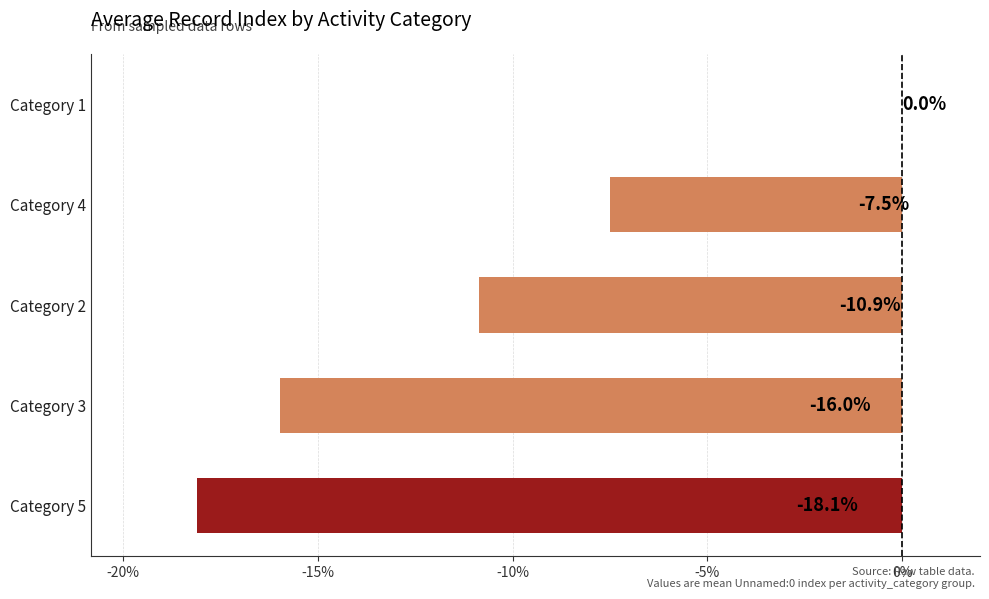

At which label is the value closest to -9?

Category 4